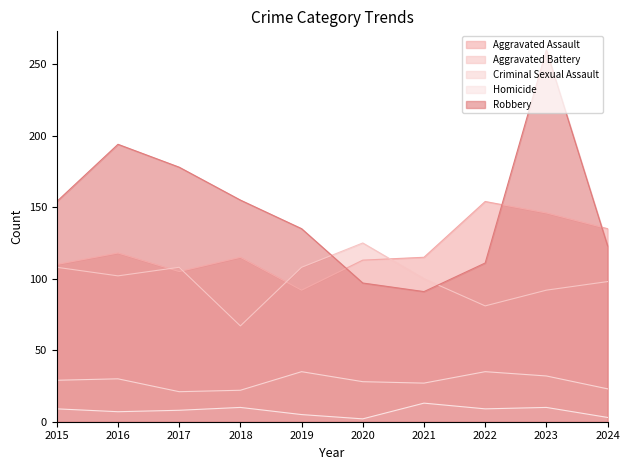

Which label corresponds to the largest value in the chart?

2023